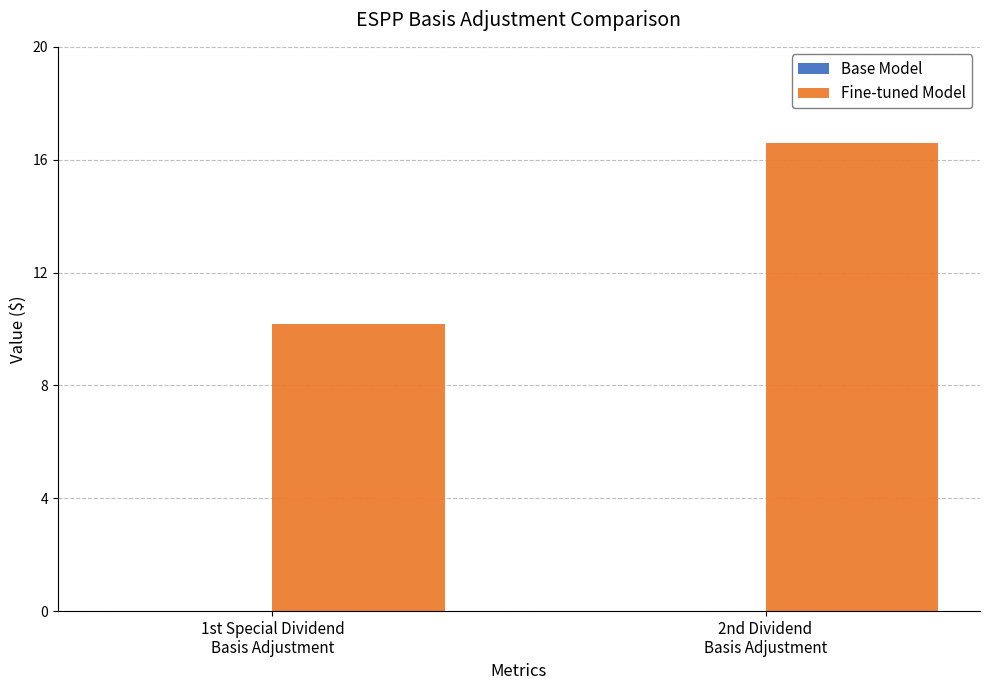

Reading left to right, transcribe all the data shown in this chart.

10.2	16.6